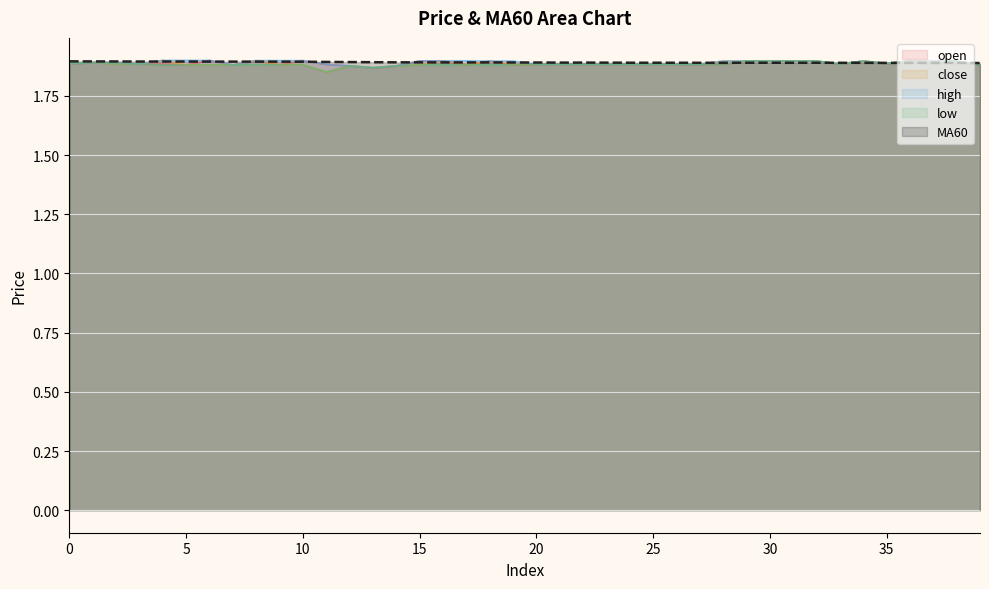

True or false: low has a value of 2.9 at 5.

False